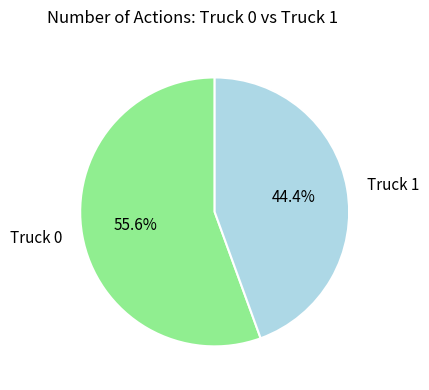

How many segments does this pie chart have?

2